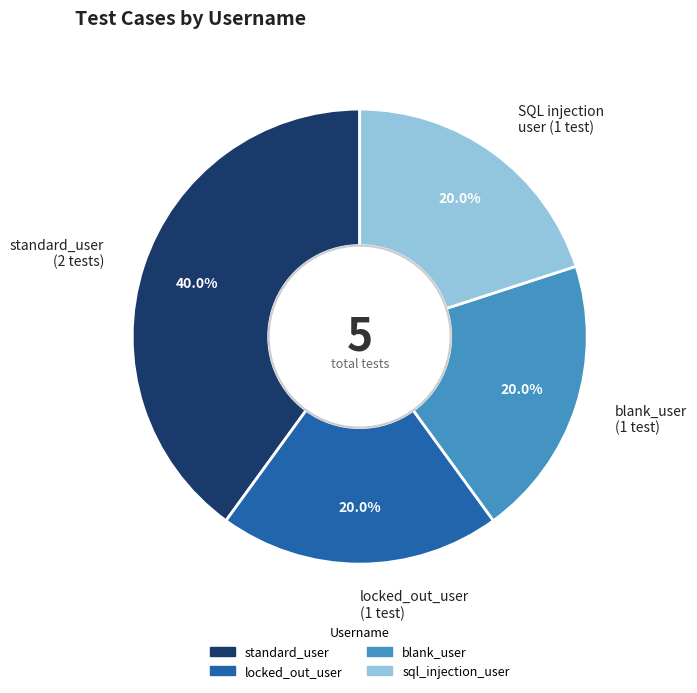

What is the ratio of the value at standard_user (2 tests) to the value at blank_user (1 test)?

2.0